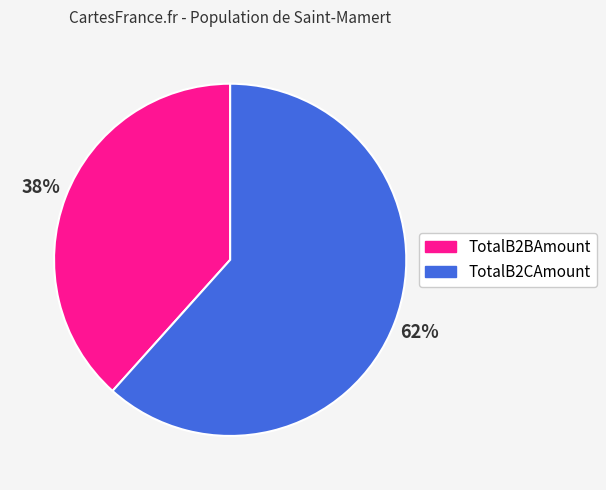

Which category has the smallest portion of the pie?

TotalB2BAmount